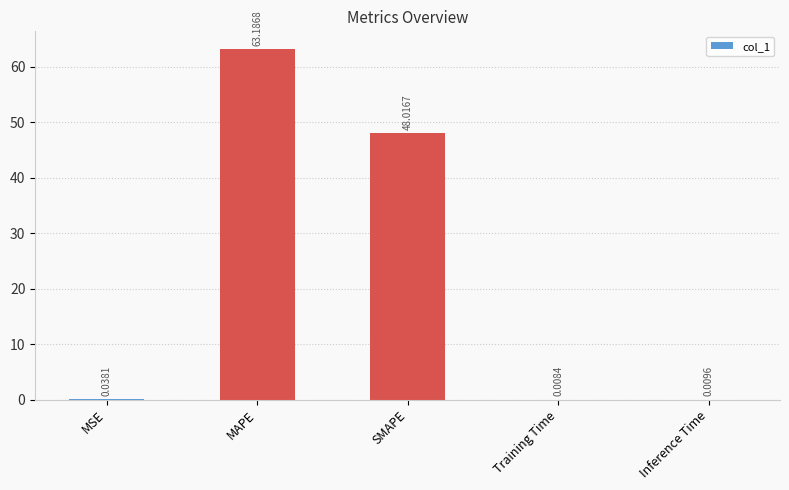

At which label is the value closest to 31?

SMAPE